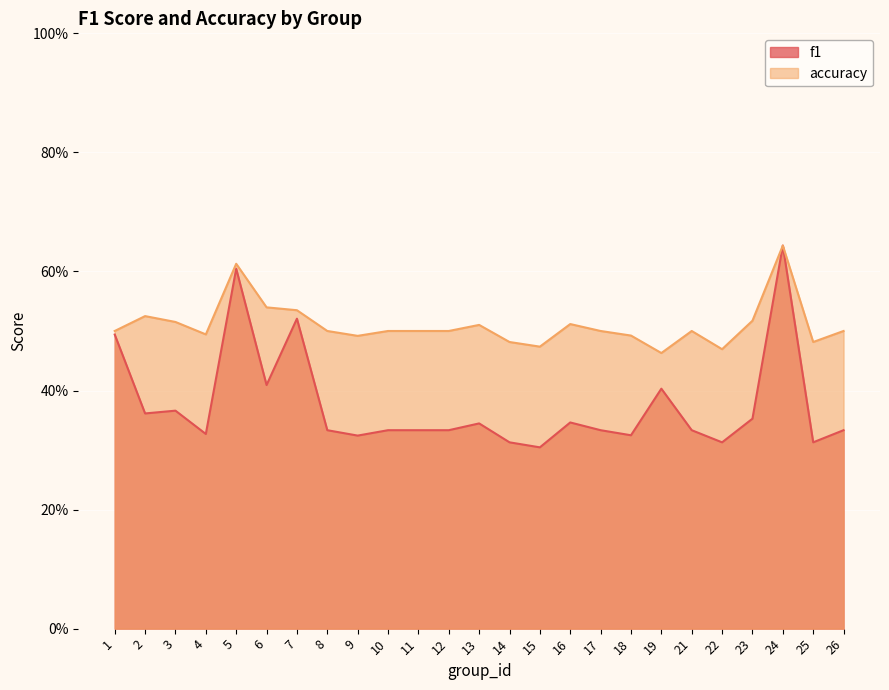

Where is the first local minimum for f1?

2